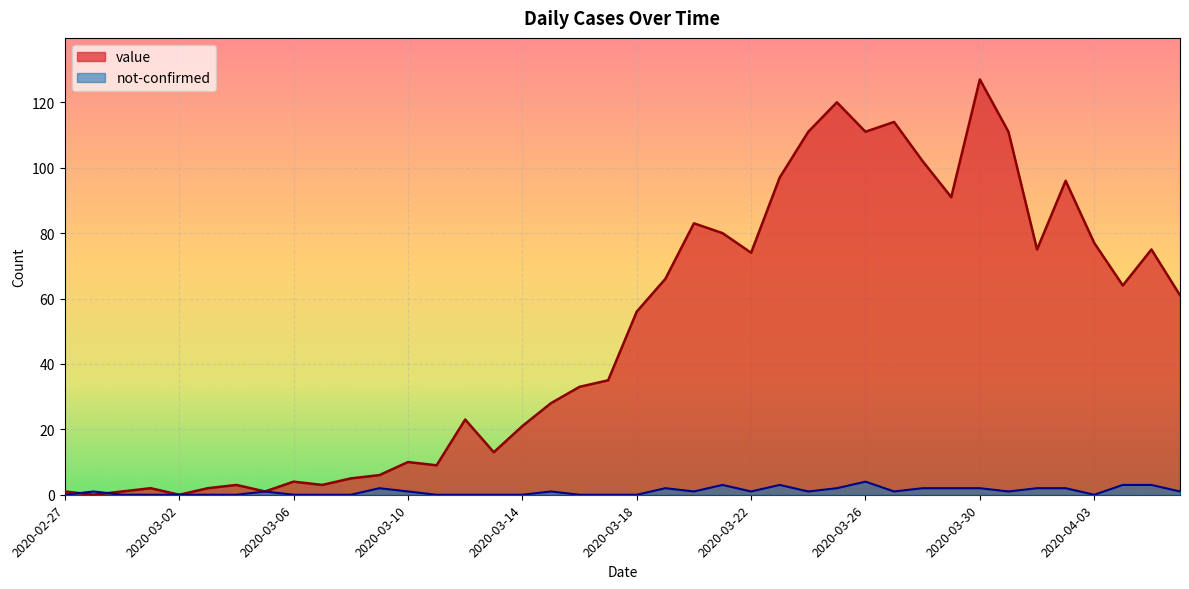

Does the chart display data point markers on the line(s)?

No